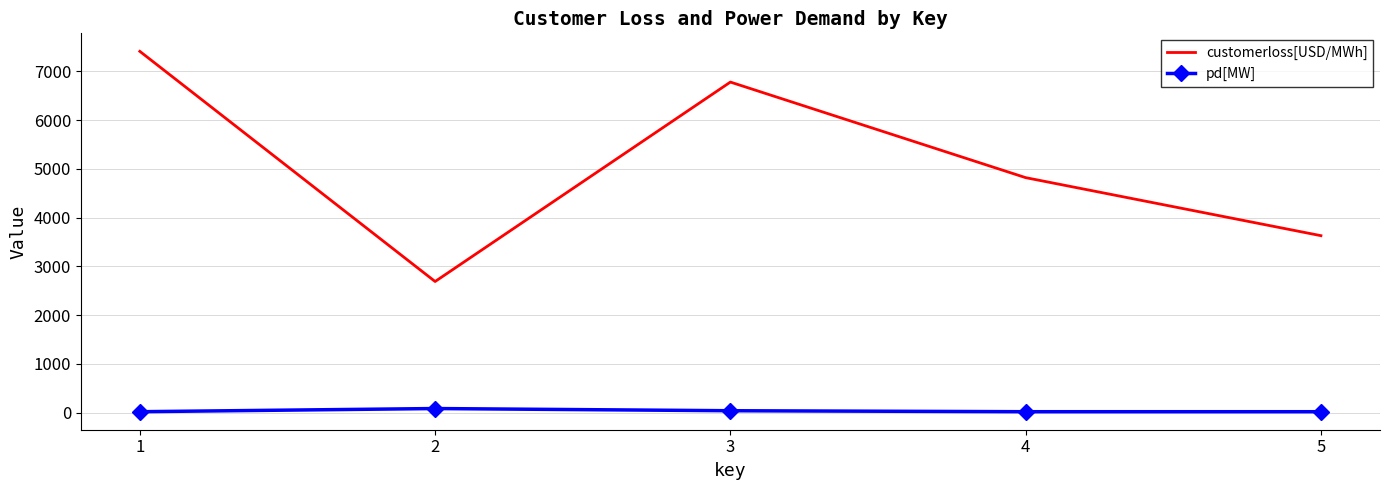

What is the maximum value for customerloss[USD/MWh]?

7410